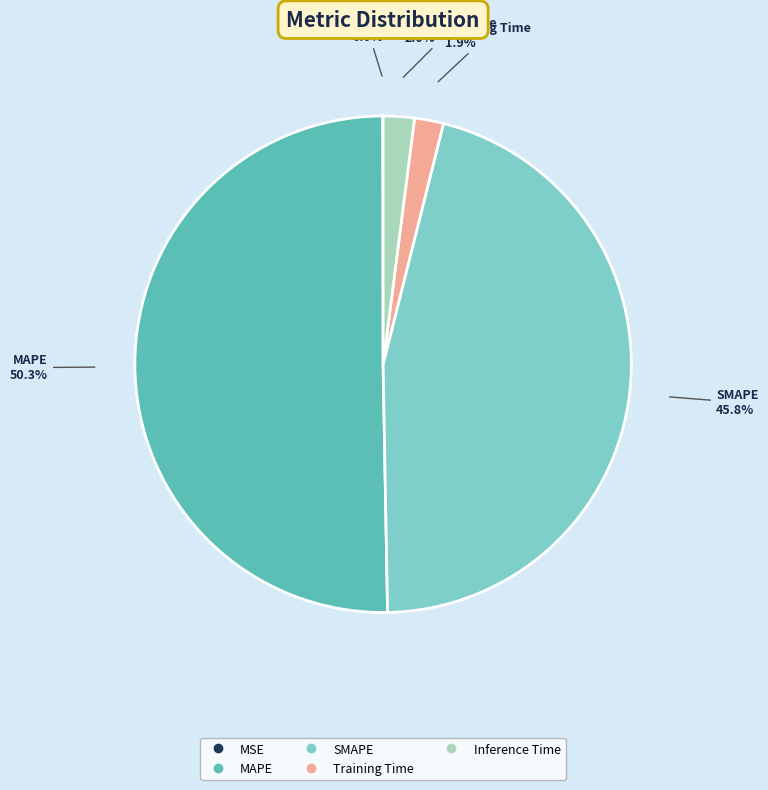

Does Training Time account for over 50% of the chart?

No